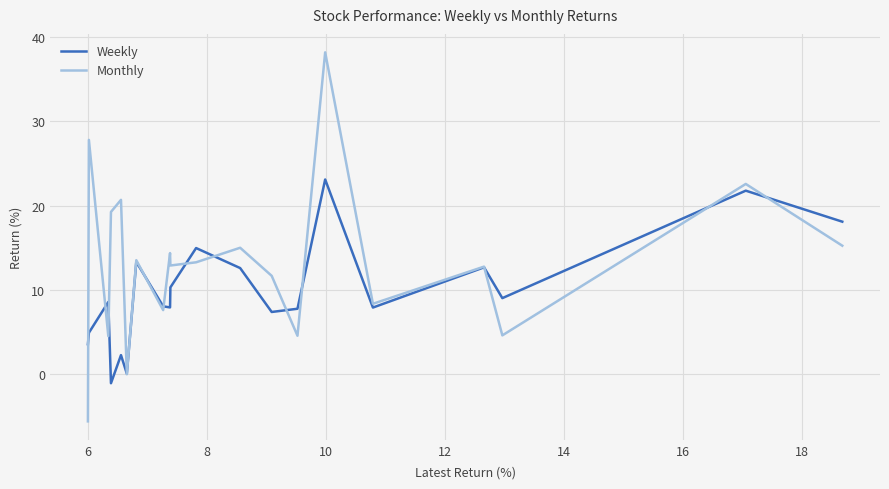

How many categories are shown in the chart?

20